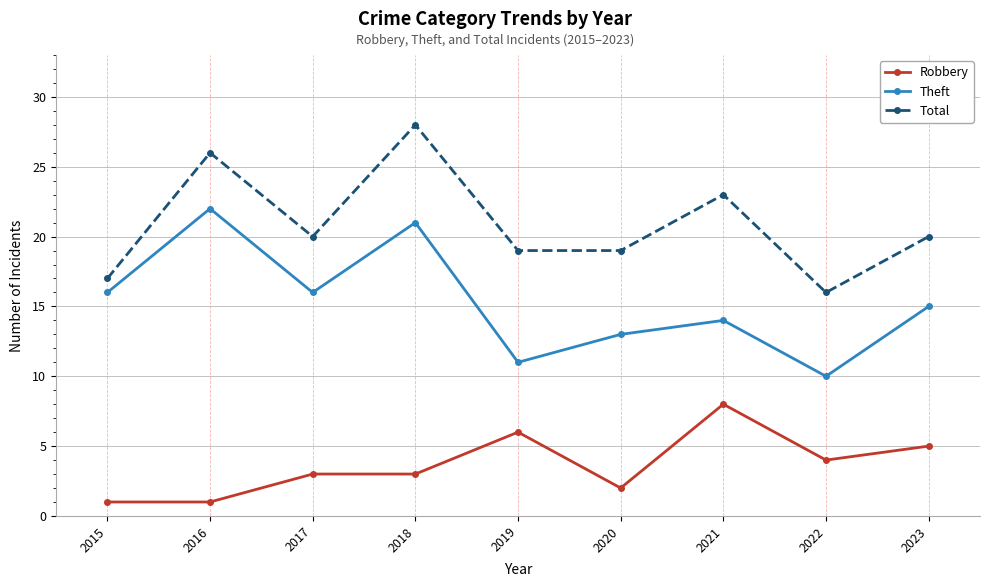

What is the value of the Theft point at the 7th from the left?

14